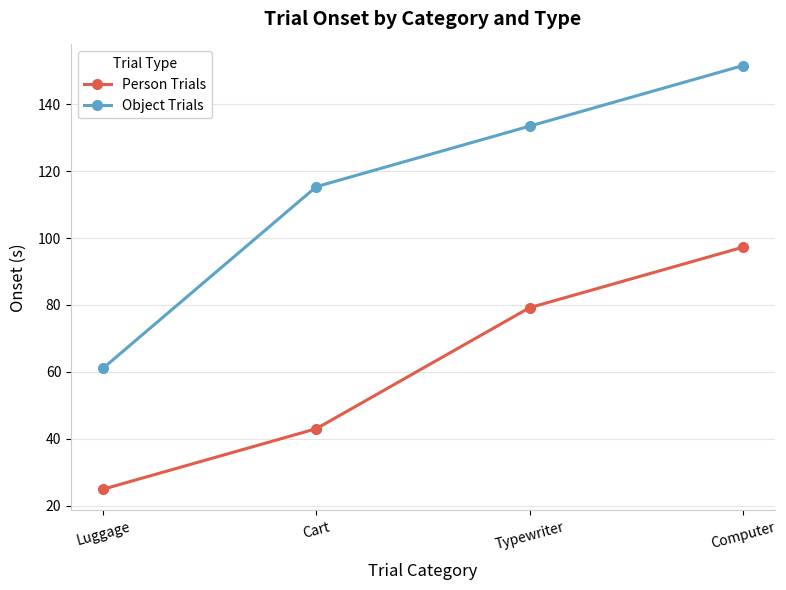

True or false: Person Trials and Object Trials intersect in this chart.

False